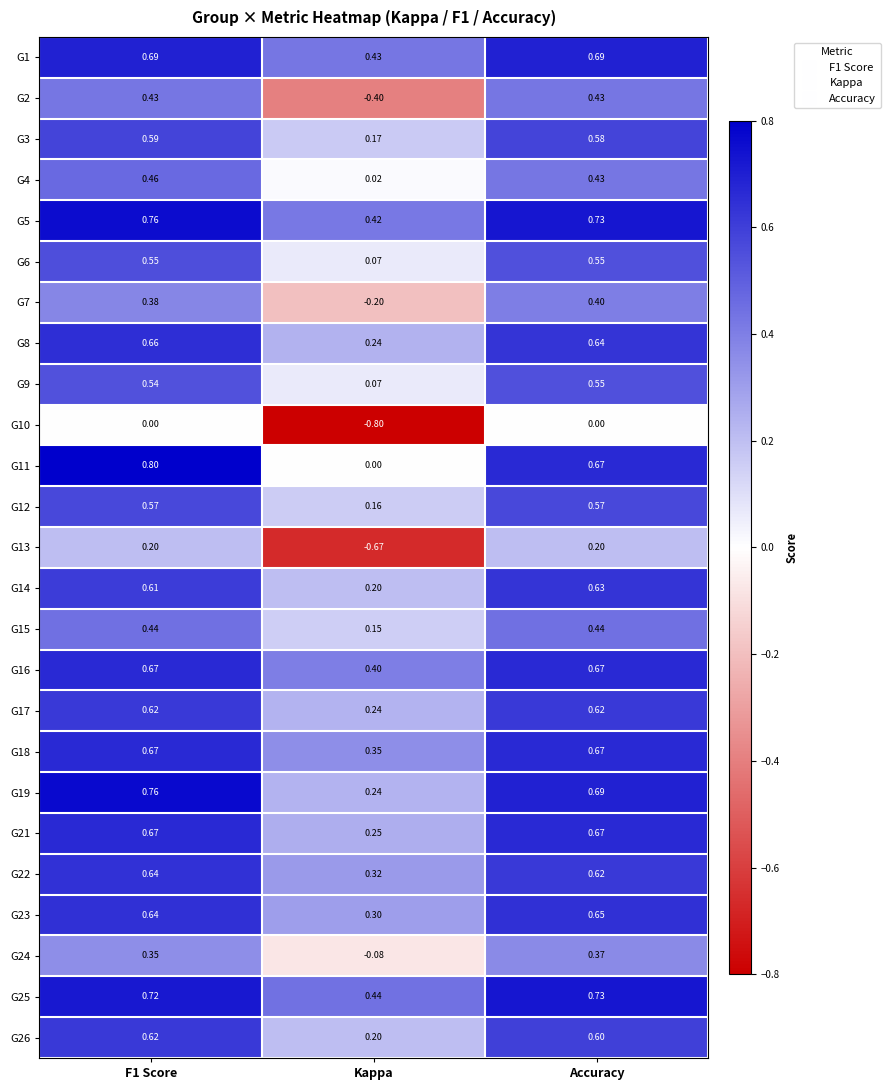

Is the value of G18 at Kappa greater than the value of G24 at Kappa?

Yes